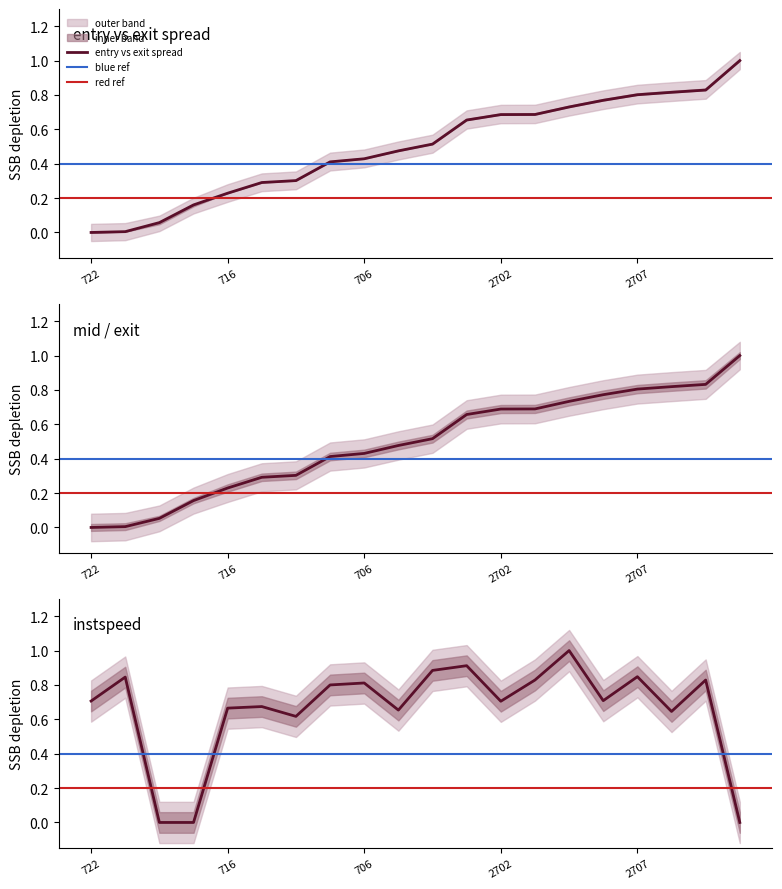

Reading left to right, what are all the values shown in this chart?

entry: 722=0.0	727=0.0	791=0.1	449=0.2	716=0.2	718=0.3	700=0.3	442=0.4	706=0.4	714=0.5	2701=0.5	2791=0.7	2702=0.7	2719=0.7	2445=0.7	2727=0.8	2707=0.8	2692=0.8	2694=0.8	2725=1.0
mid: 722=0.0	727=0.0	791=0.1	449=0.2	716=0.2	718=0.3	700=0.3	442=0.4	706=0.4	714=0.5	2701=0.5	2791=0.7	2702=0.7	2719=0.7	2445=0.7	2727=0.8	2707=0.8	2692=0.8	2694=0.8	2725=1.0
instspeed: 722=0.7	727=0.8	791=0.0	449=0.0	716=0.7	718=0.7	700=0.6	442=0.8	706=0.8	714=0.7	2701=0.9	2791=0.9	2702=0.7	2719=0.8	2445=1.0	2727=0.7	2707=0.8	2692=0.6	2694=0.8	2725=0.0